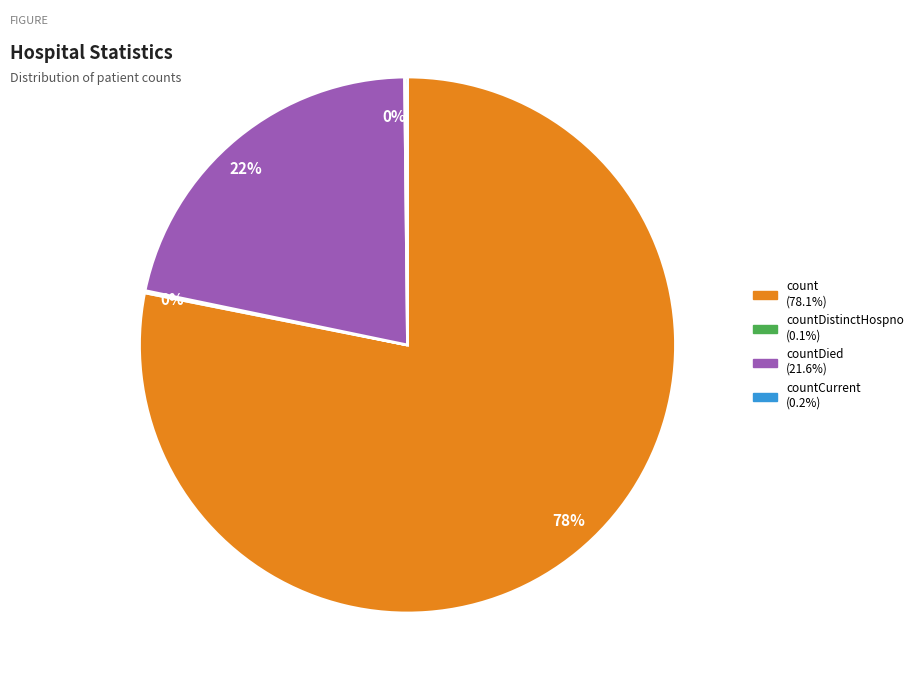

Is there any slice that represents more than half of the pie?

Yes